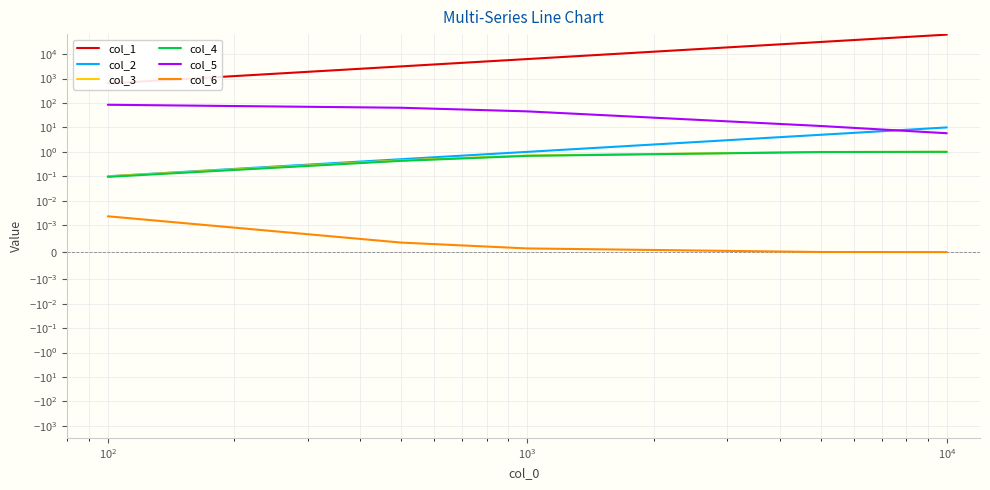

True or false: col_6 has a value of 0.0 at $\mathdefault{10^{2}}$.

True